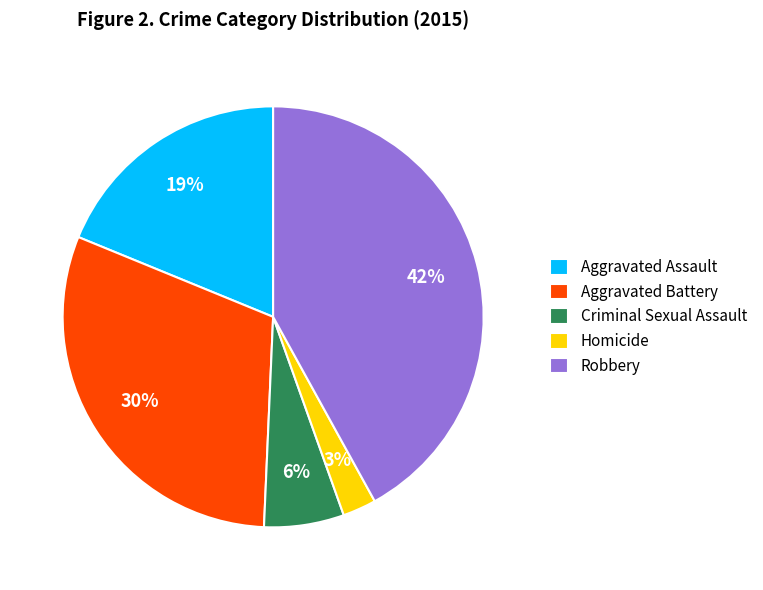

To the nearest percent, what is the average slice percentage?

20%